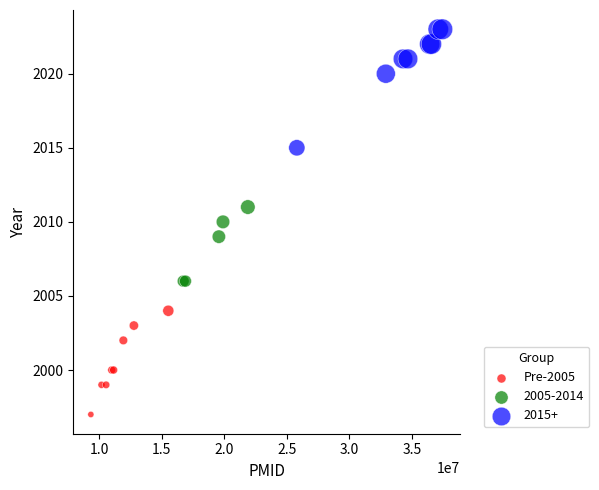

Which series contains the highest Y value?

2015+